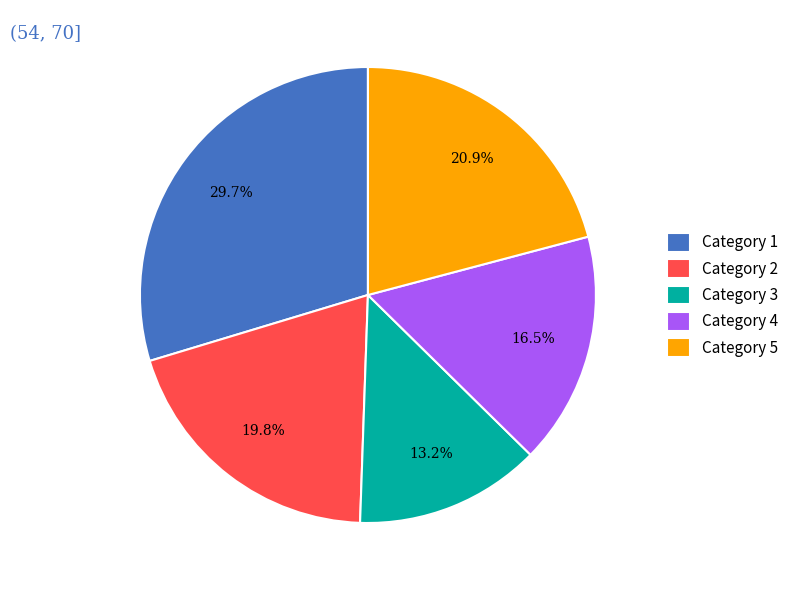

Is the sum of Category 1 and Category 5 greater than half?

Yes